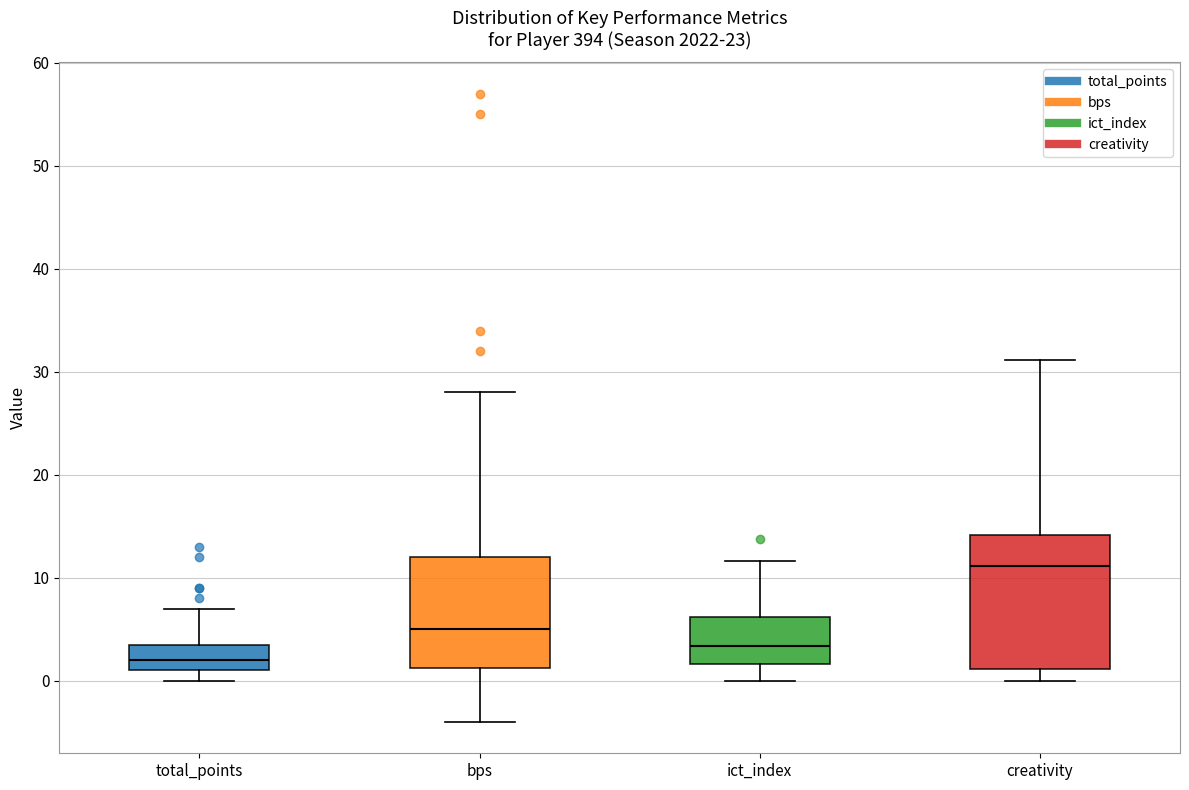

Comparing the boxes themselves (not the whiskers), which one is the tallest?

creativity